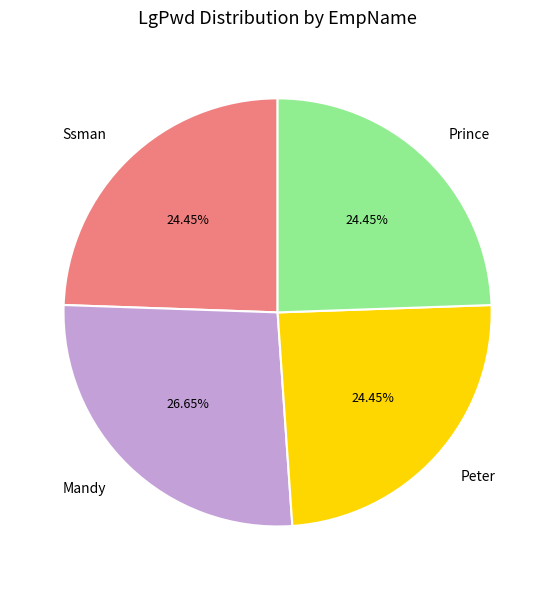

What percentage is the Ssman slice, to the nearest percent?

24%